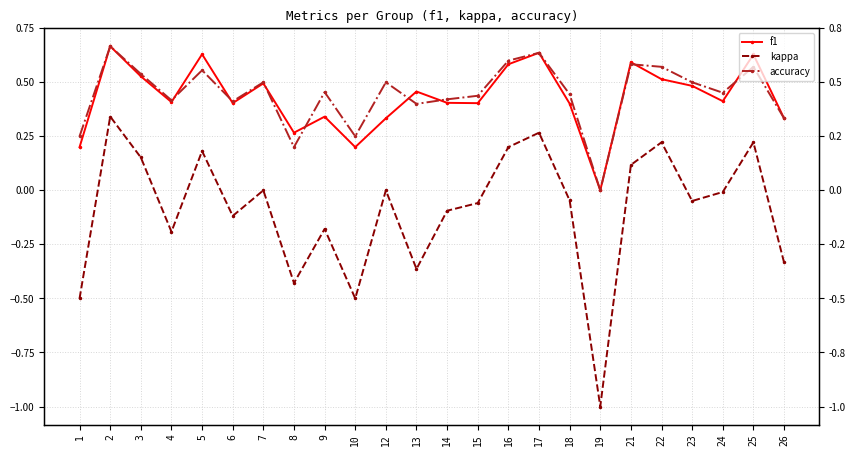

What is the difference between the maximum and minimum values in the accuracy series?

0.7